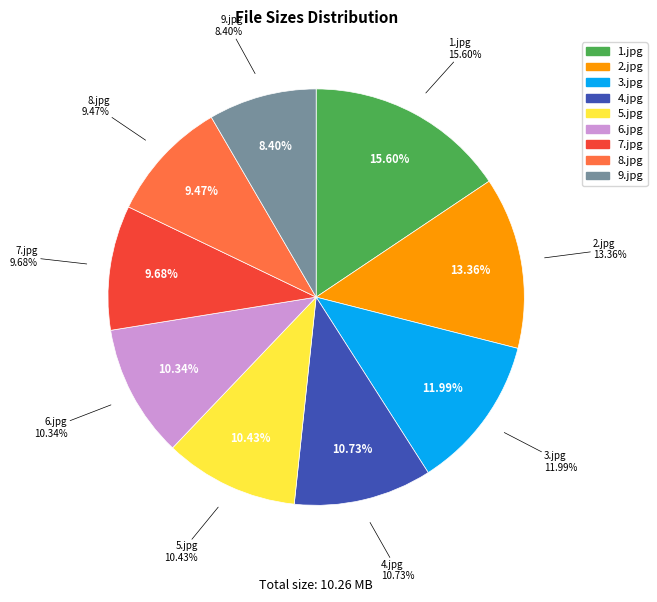

What percentage is the 8.jpg slice, to the nearest percent?

9%